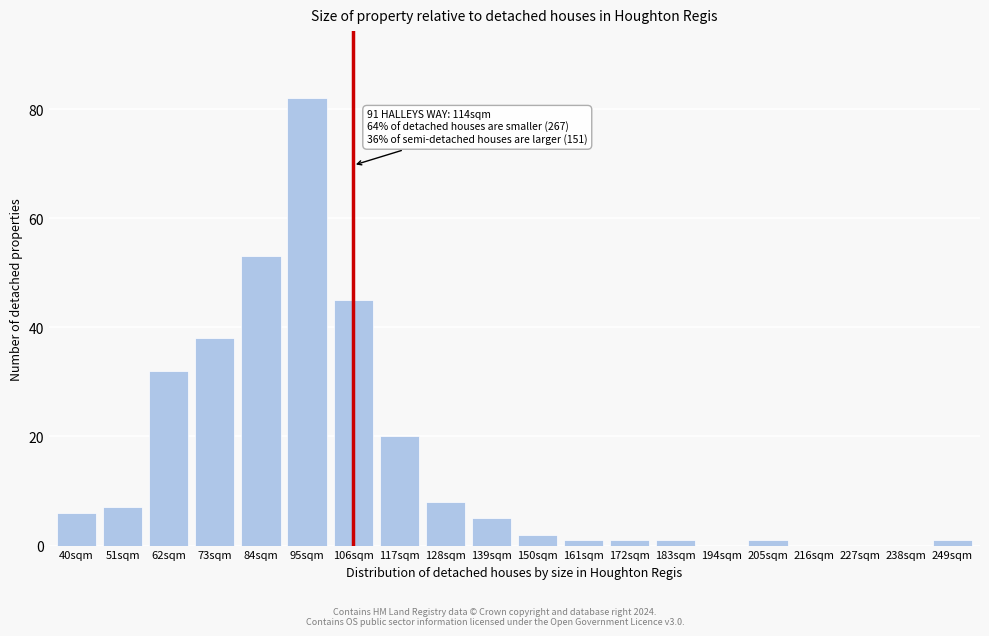

Reading right to left, list all the values displayed in this chart.

249sqm=1	238sqm=0	227sqm=0	216sqm=0	205sqm=1	194sqm=0	183sqm=1	172sqm=1	161sqm=1	150sqm=2	139sqm=5	128sqm=8	117sqm=20	106sqm=45	95sqm=82	84sqm=53	73sqm=38	62sqm=32	51sqm=7	40sqm=6